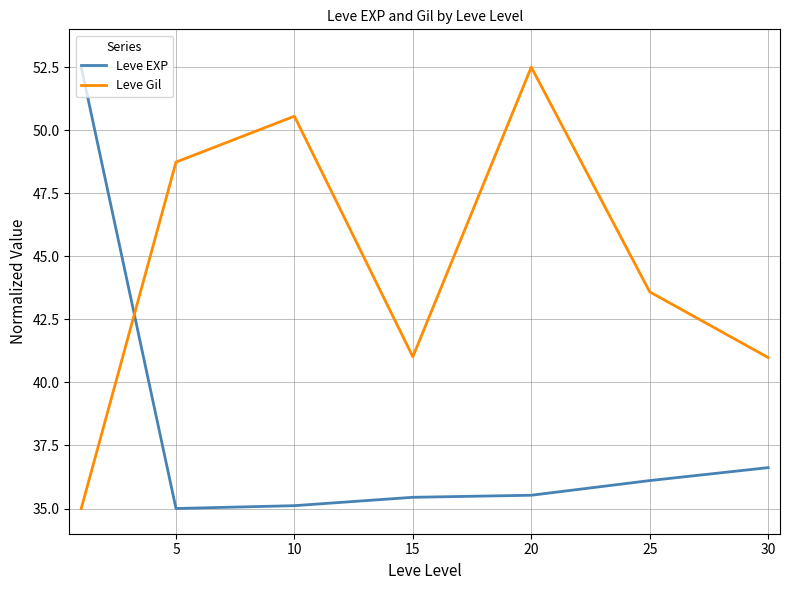

Which series ends up on top after the final intersection of Leve EXP and Leve Gil?

Leve Gil